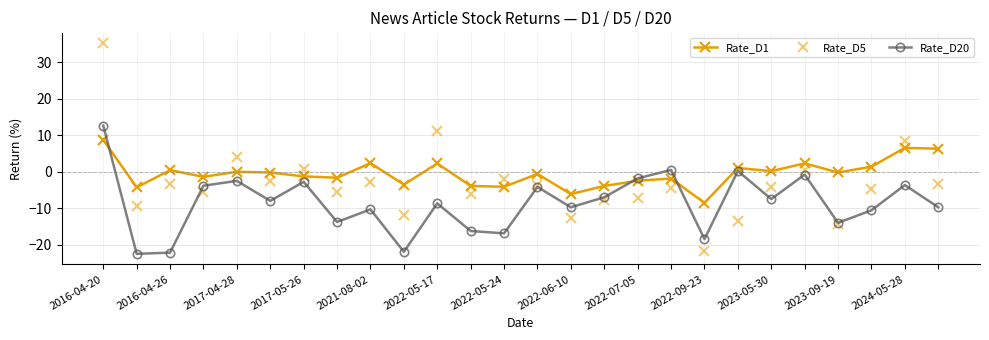

How many lines are shown in the chart?

3